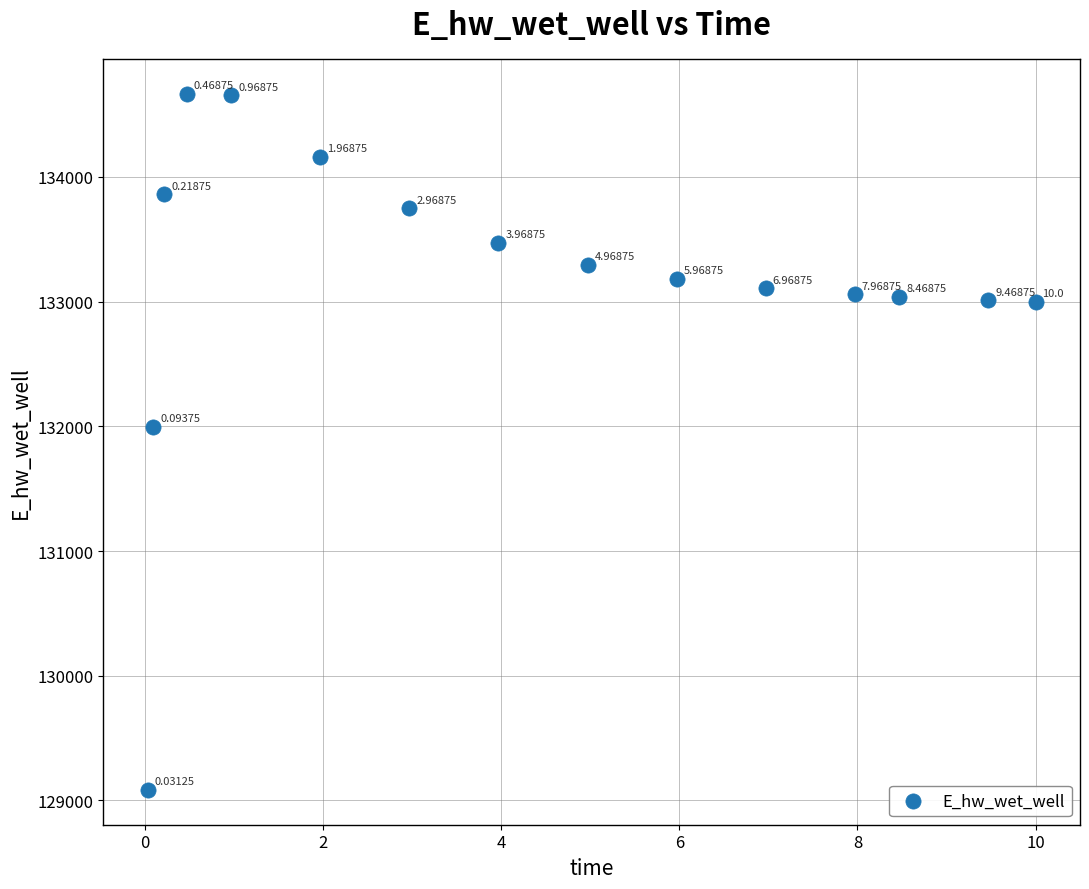

What is the range of X values (max minus min)?

10.0